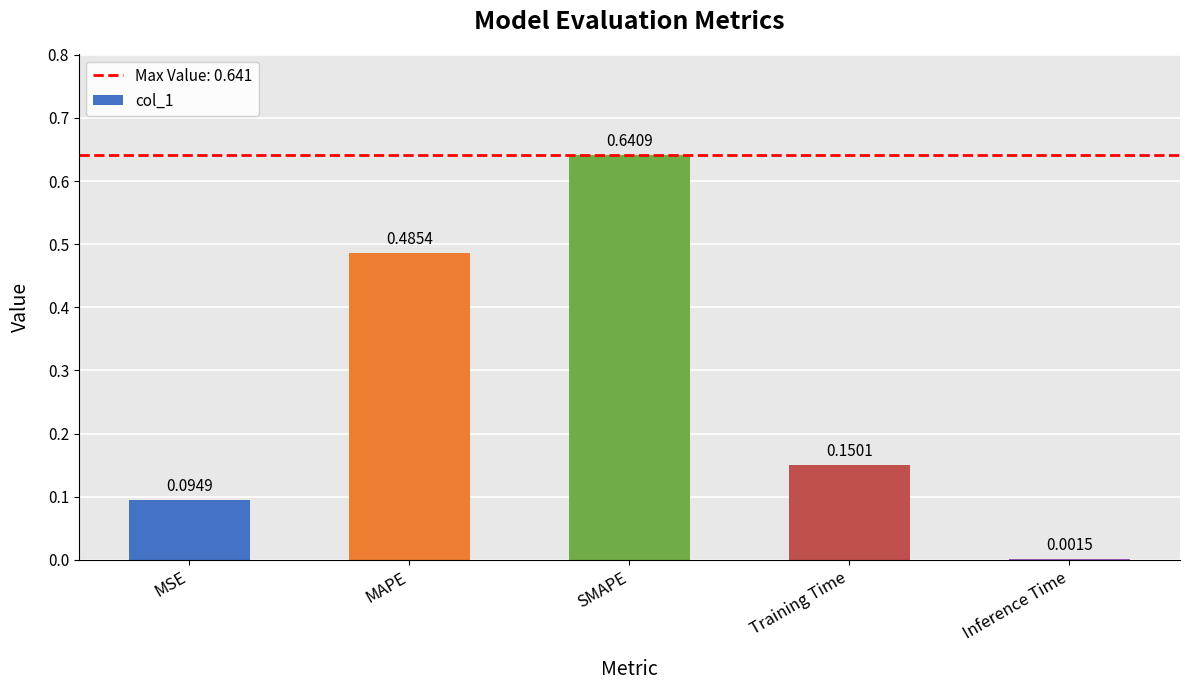

At which category does the chart reach its peak across all series?

SMAPE